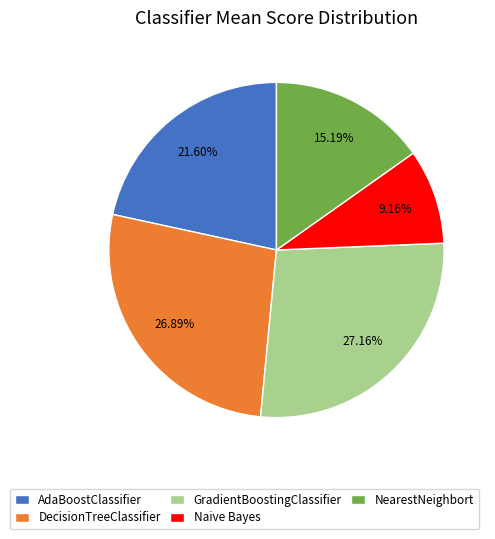

To the nearest percent, what portion does NearestNeighbort represent?

15%